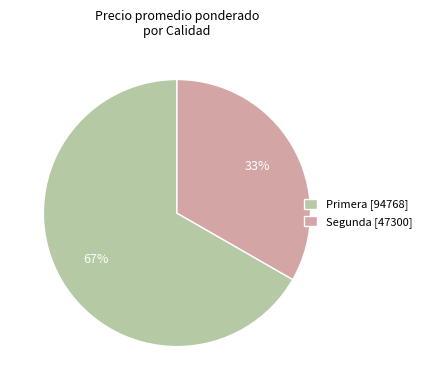

Between Segunda [47300] and Primera [94768], which is larger?

Primera [94768]